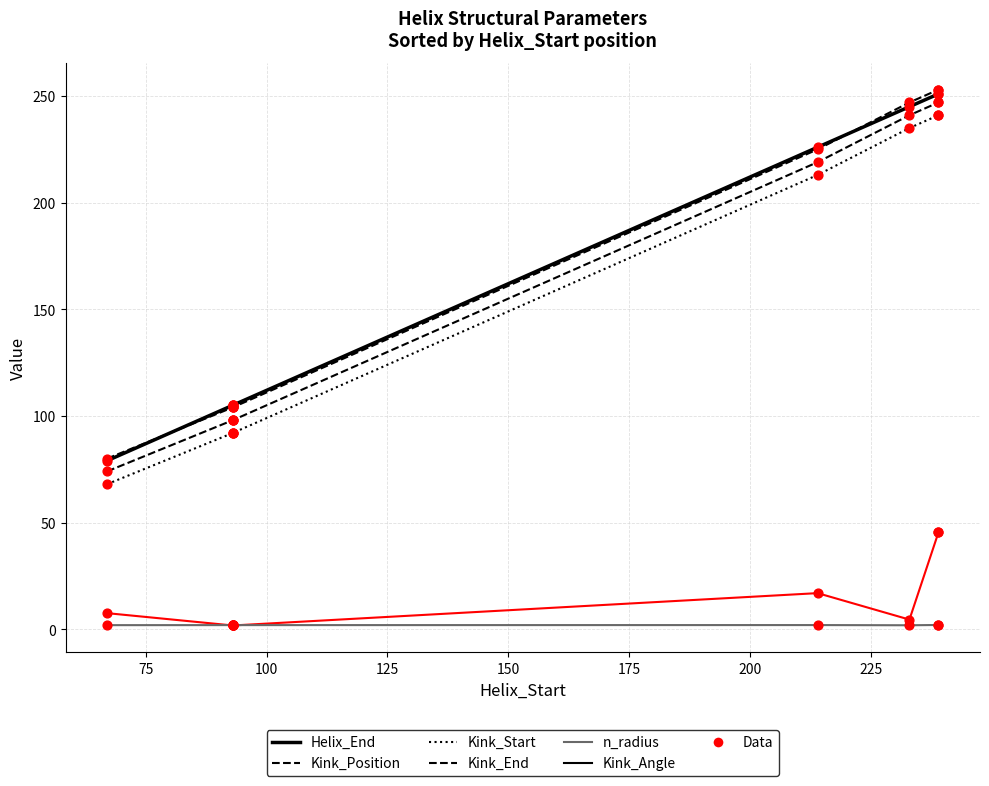

What are all the series names shown in the legend?

Helix_End, Kink_Position, Kink_Start, Kink_End, Kink_Angle, n_radius